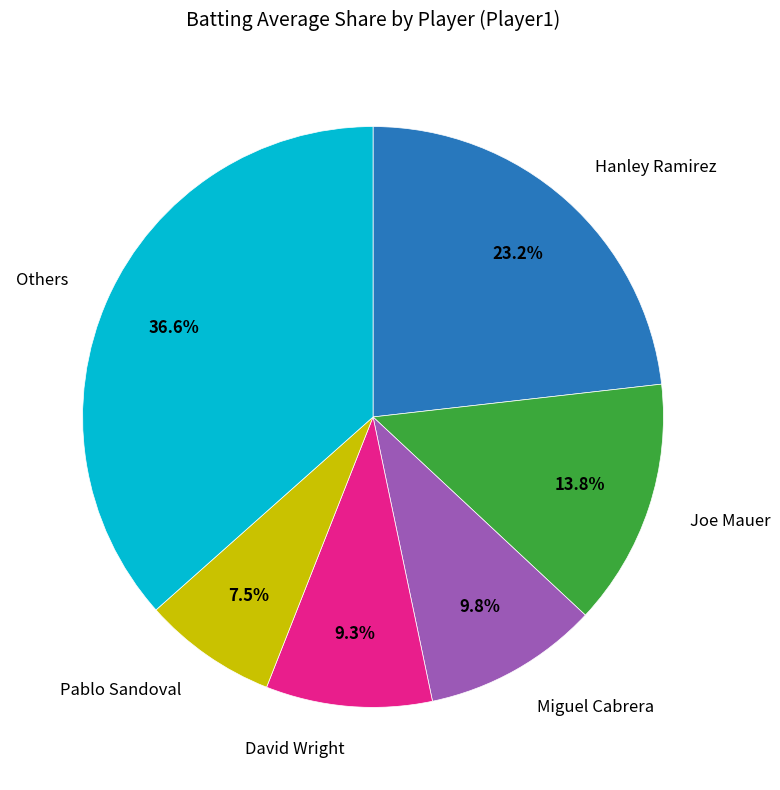

How many segments does this pie chart have?

6